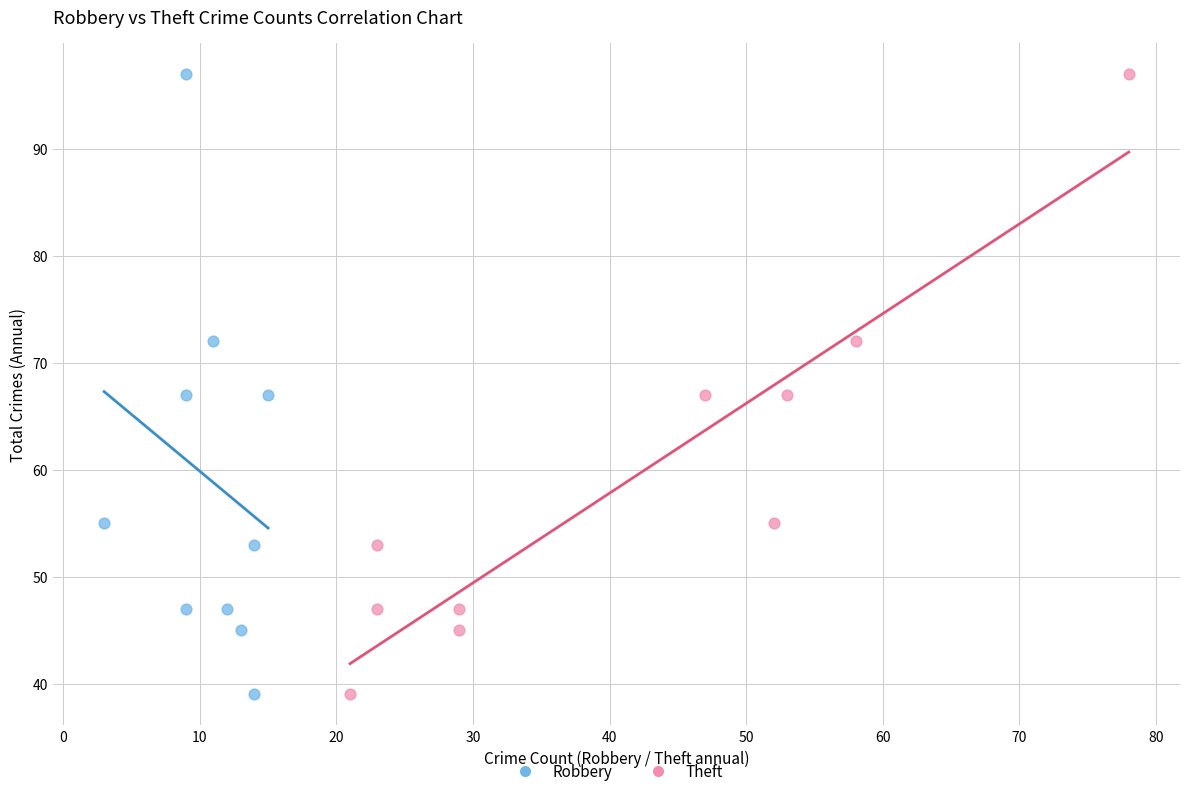

What are all the series names shown in the legend?

Robbery, Theft